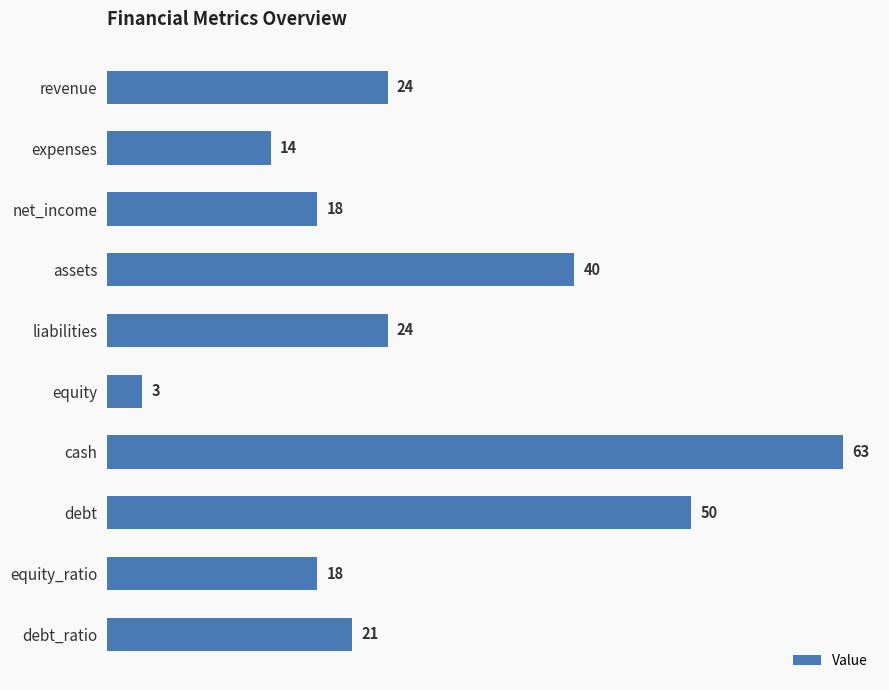

How many values are below 24?

5